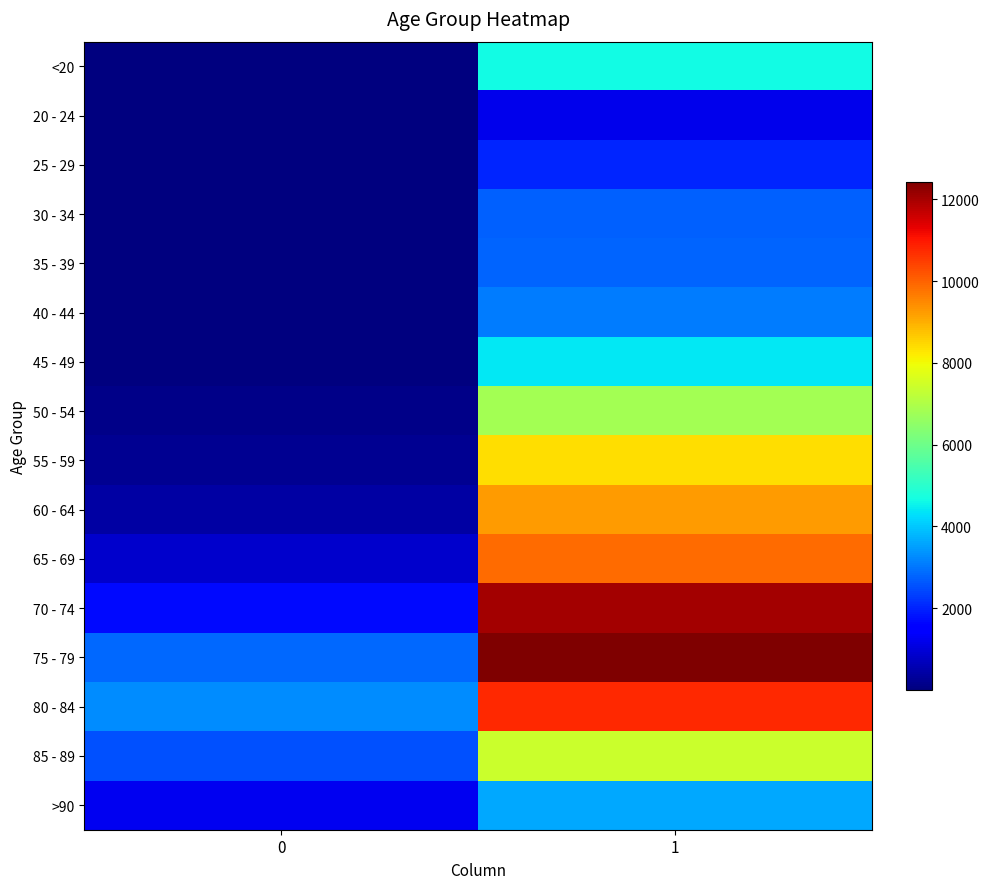

At 0, list the series in order from largest to smallest.

80 - 84, 75 - 79, 85 - 89, 70 - 74, >90, 65 - 69, 60 - 64, 55 - 59, 50 - 54, 45 - 49, 40 - 44, <20, 35 - 39, 30 - 34, 20 - 24, 25 - 29